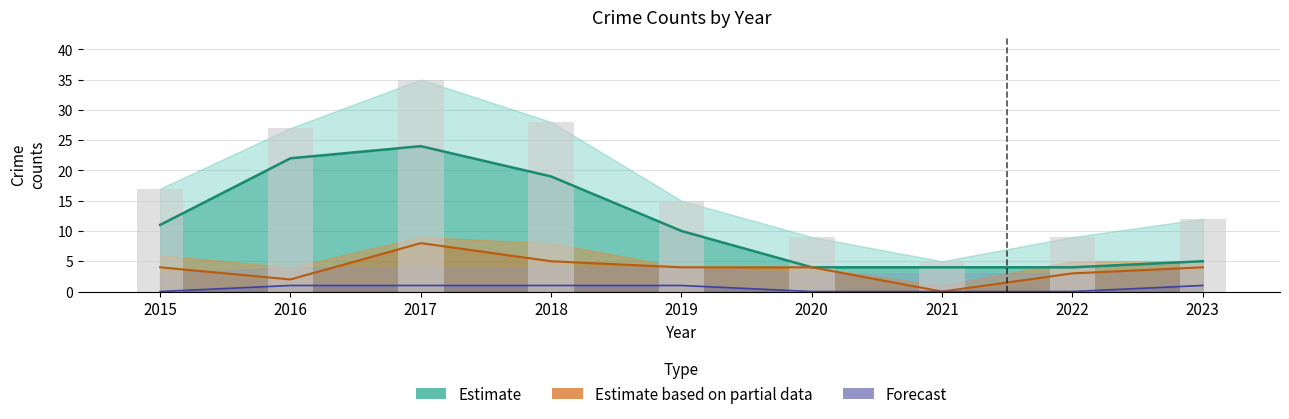

Does the chart contain stacked bars?

No